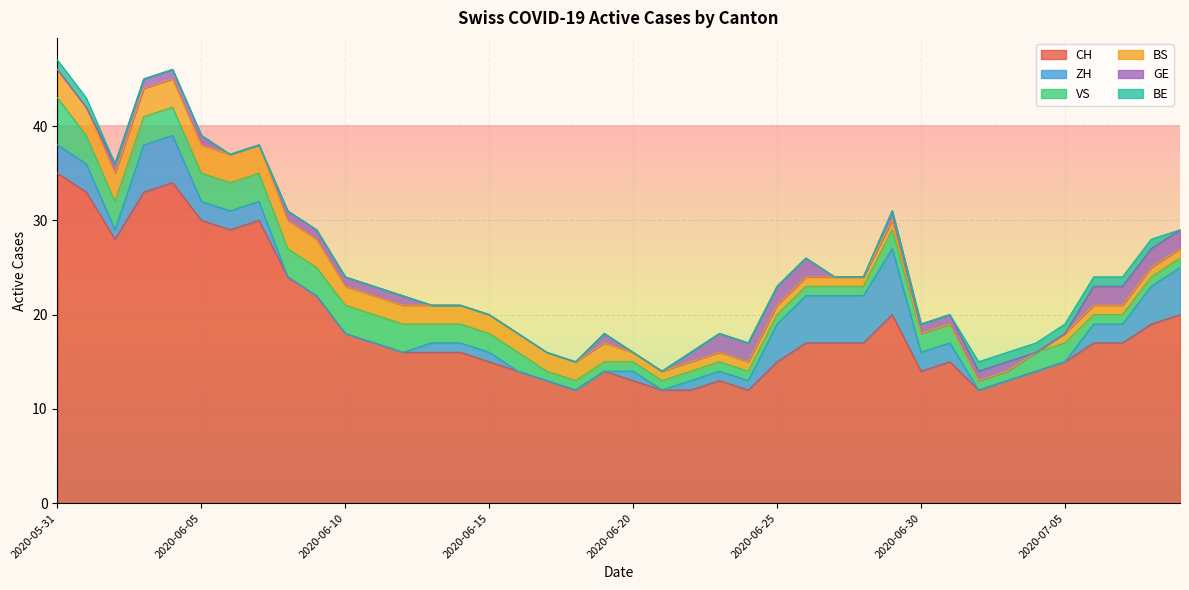

Which series has the widest spread of values?

CH